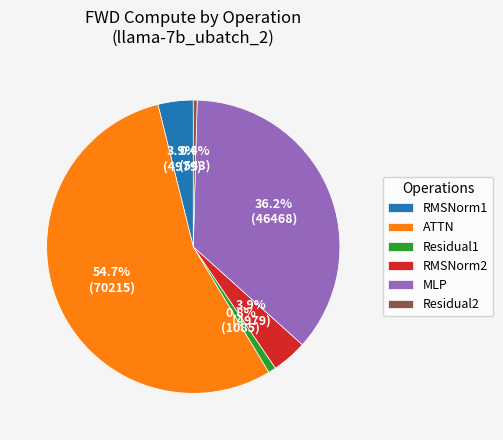

Does MLP represent more than half of the total?

No